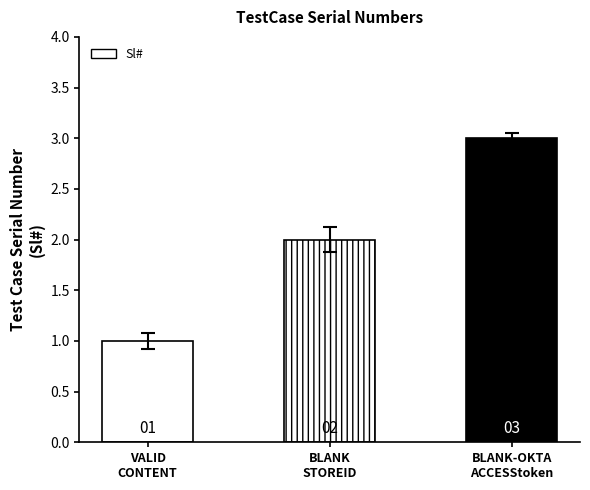

True or false: the data shows 3 at BLANK-OKTA
ACCESStoken.

True